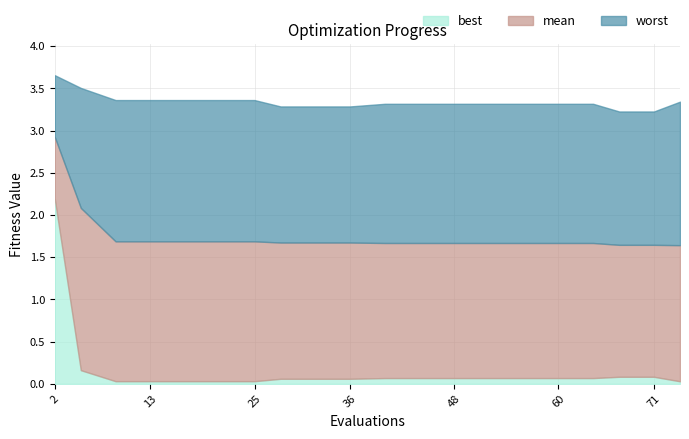

Reading left to right, extract all data points from this chart.

best: 2.2	0.2	0.0	0.0	0.0	0.0	0.0	0.1	0.1	0.1	0.1	0.1	0.1	0.1	0.1	0.1	0.1	0.1	0.1	0.0
mean: 2.9	2.1	1.7	1.7	1.7	1.7	1.7	1.7	1.7	1.7	1.7	1.7	1.7	1.7	1.7	1.7	1.7	1.6	1.6	1.6
worst: 3.7	3.5	3.4	3.4	3.4	3.4	3.4	3.3	3.3	3.3	3.3	3.3	3.3	3.3	3.3	3.3	3.3	3.2	3.2	3.3